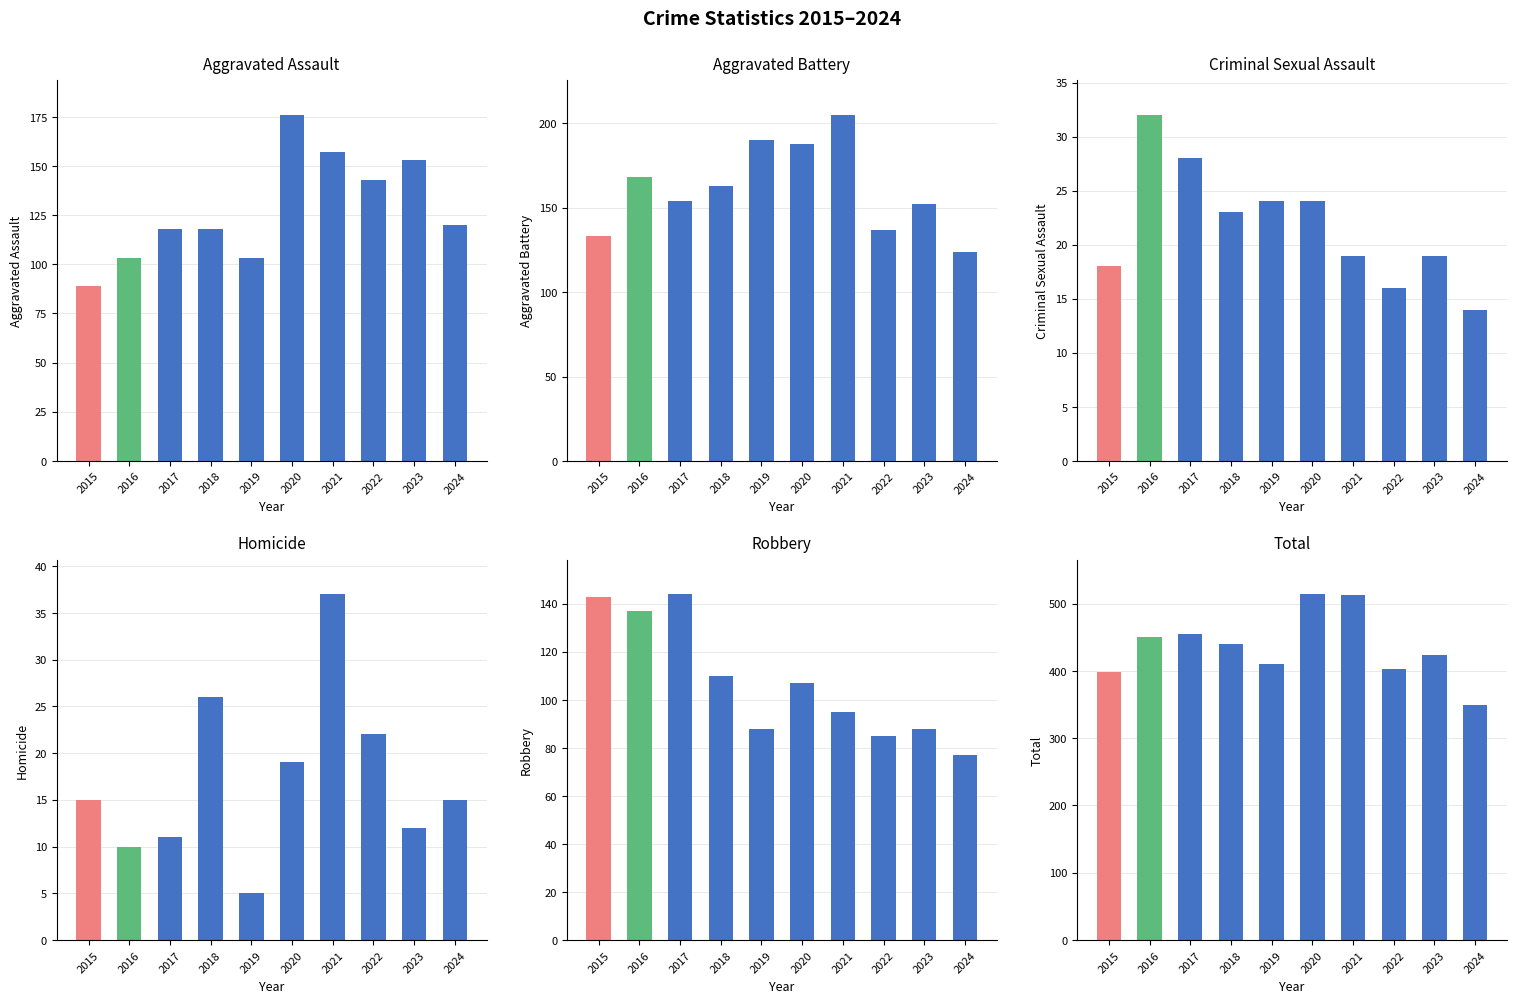

What is the total value across all series at 2016?

900